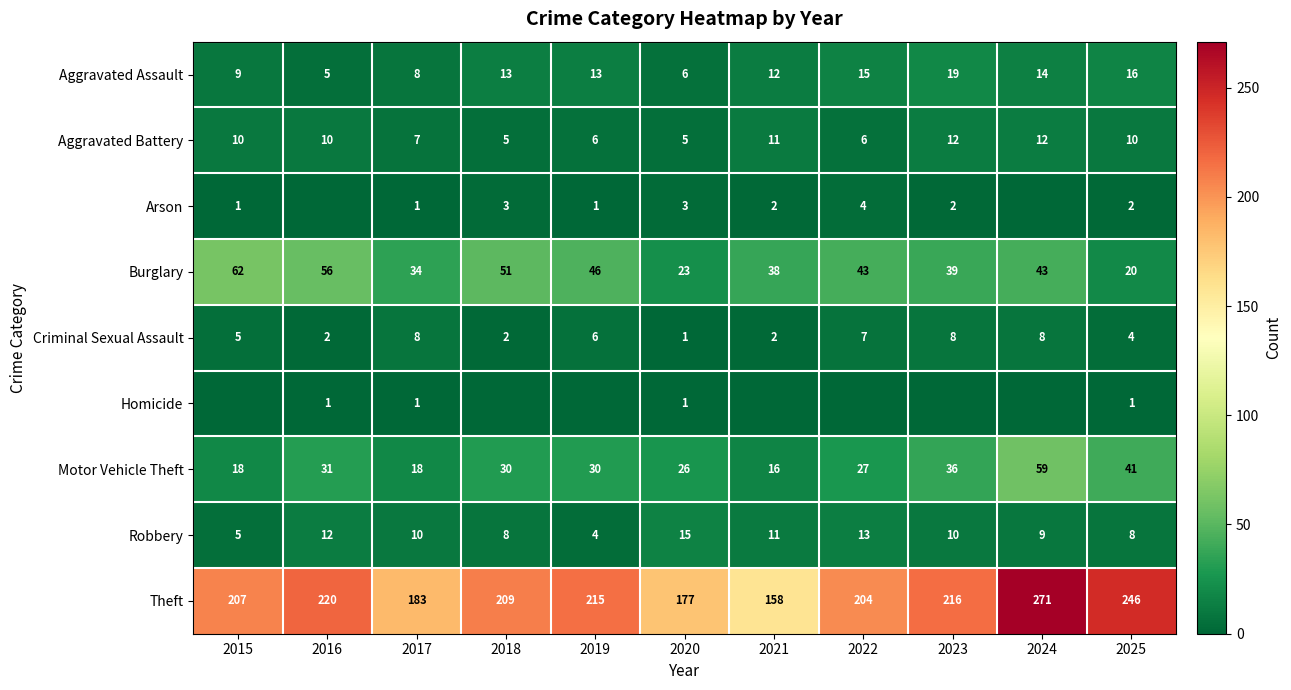

What value does the Theft series have at 2023, to the nearest 5?

215